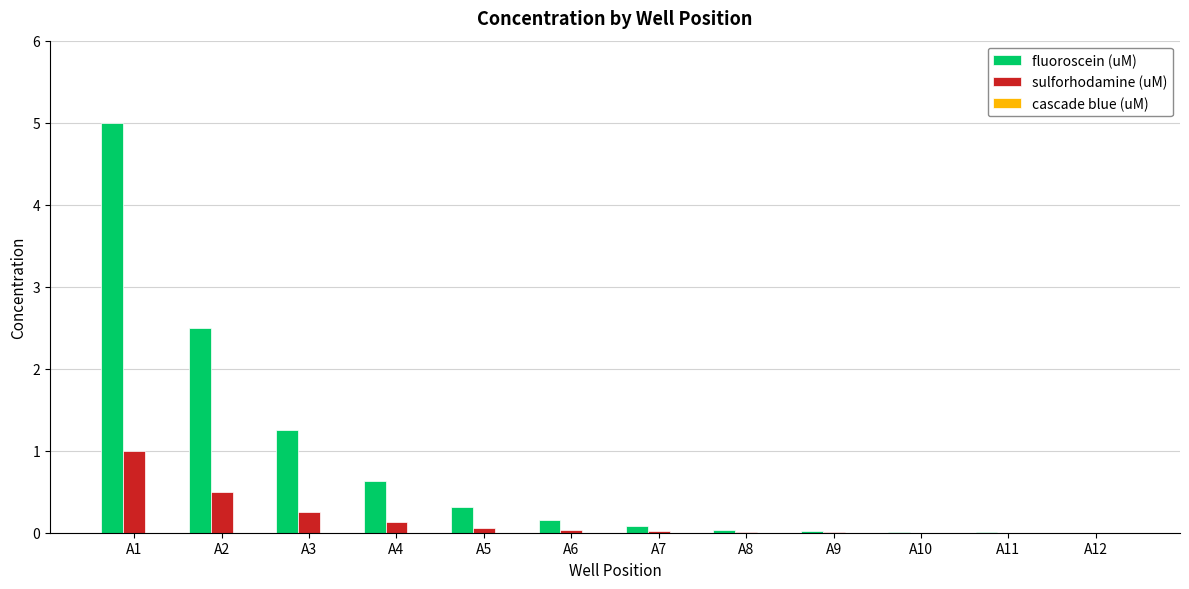

At which category is the sum across all series the highest?

A1